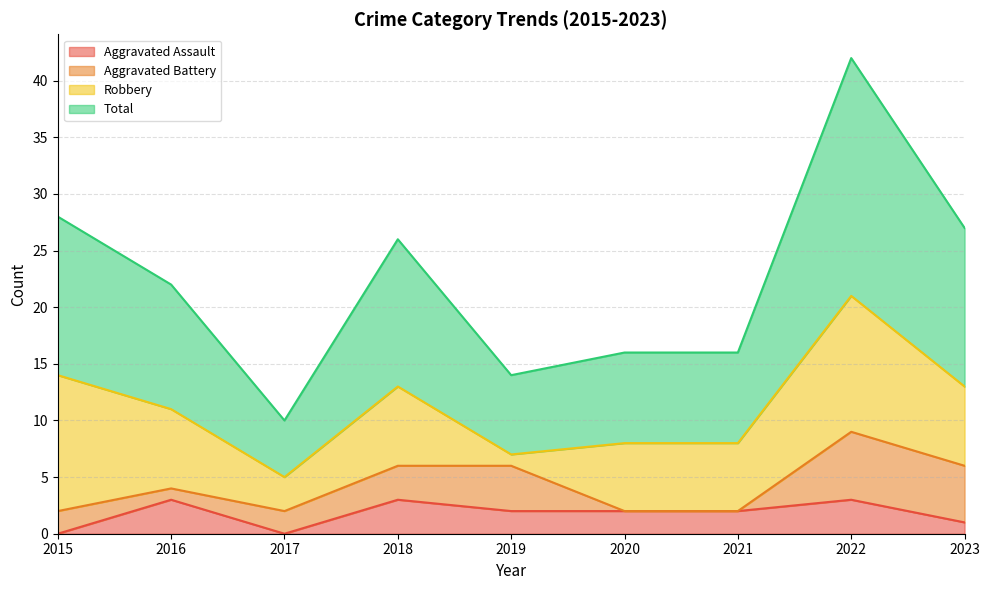

At how many categories does at least one series exceed 40?

1